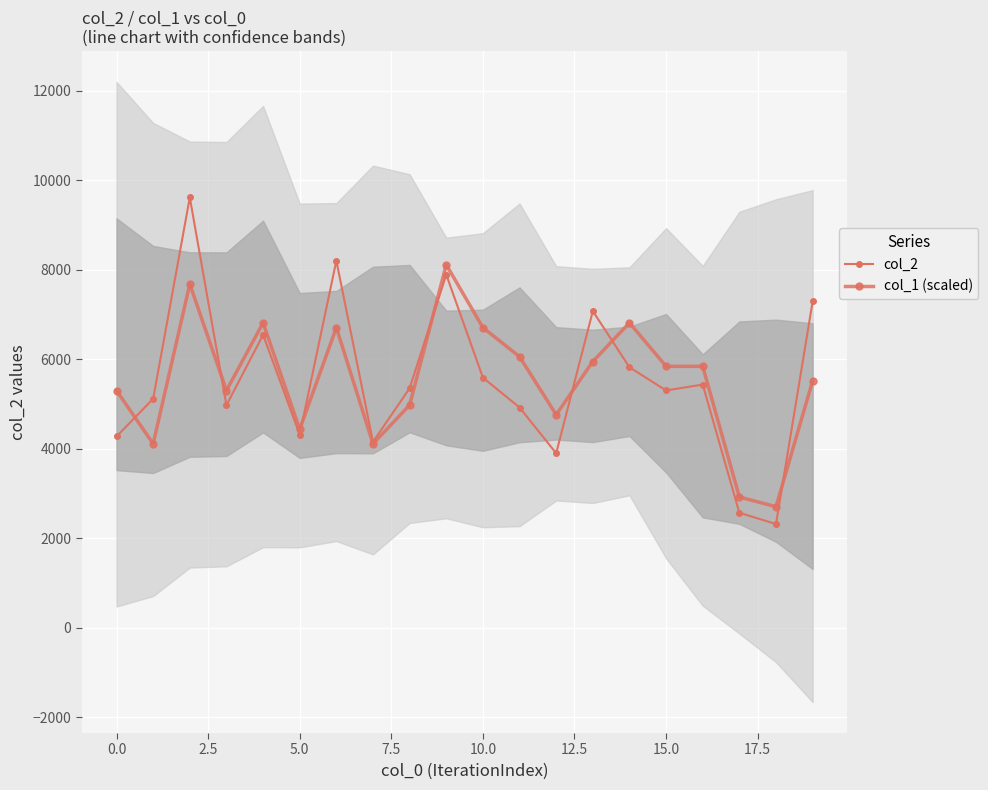

How many values in the col_1 (scaled) series are below 5840?

10